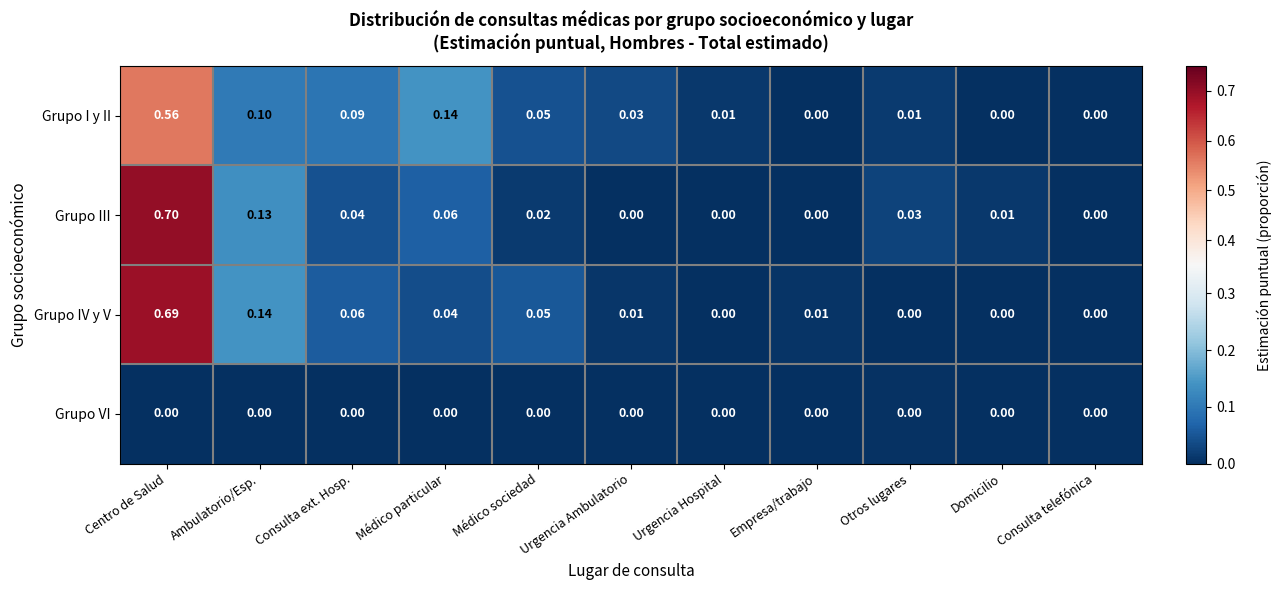

Which category has the highest value across all series?

Centro de Salud